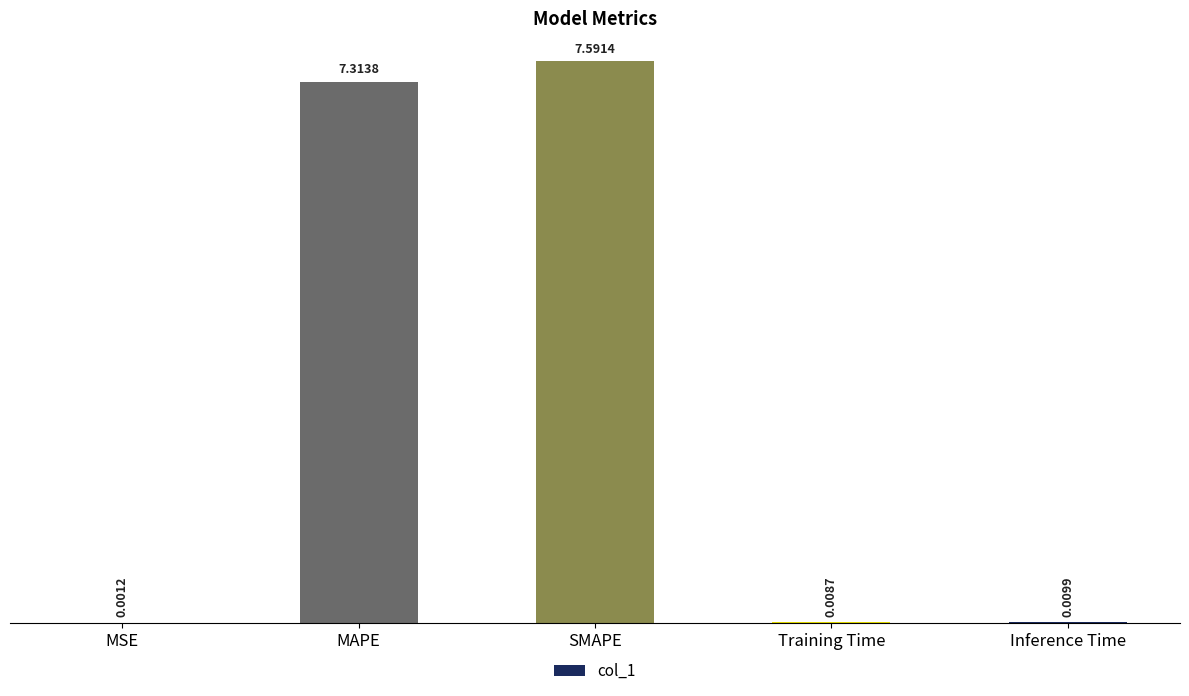

What is the sum of all values?

14.9